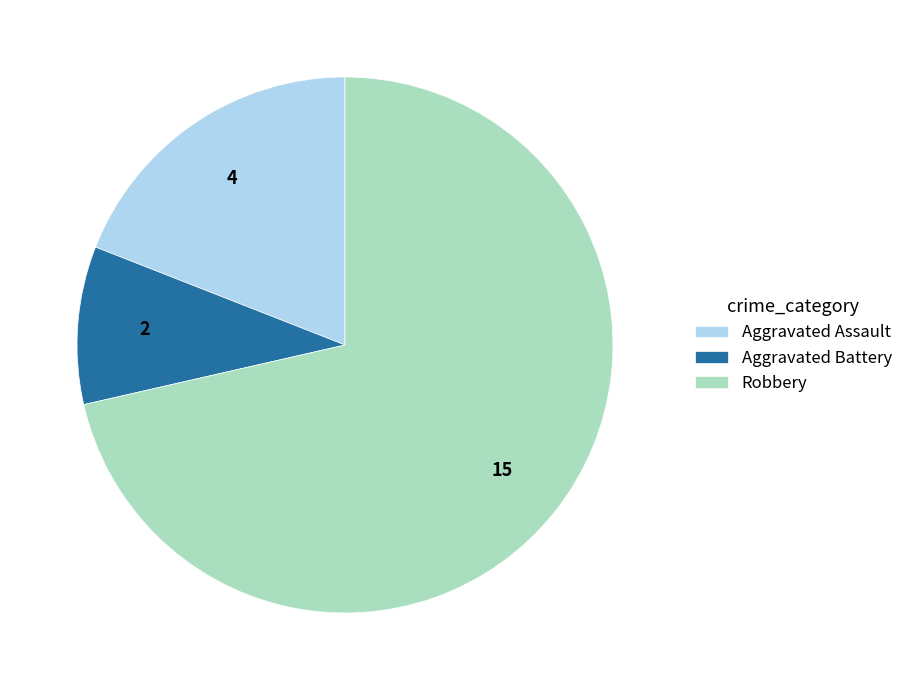

Is the sum of Aggravated Assault and Aggravated Battery greater than half?

No